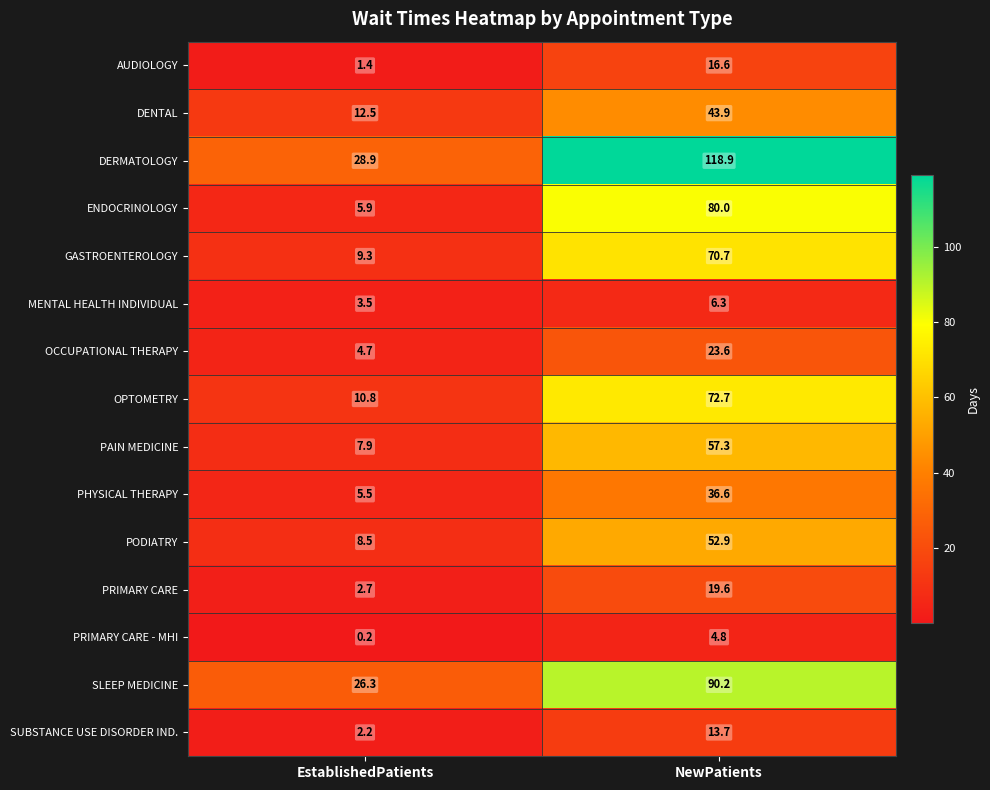

What is the maximum value for SUBSTANCE USE DISORDER IND.?

13.7